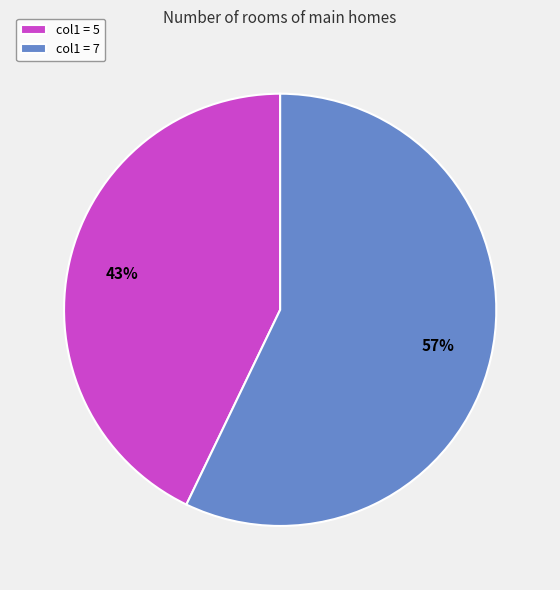

Which category has the biggest portion of the pie?

col1 = 7